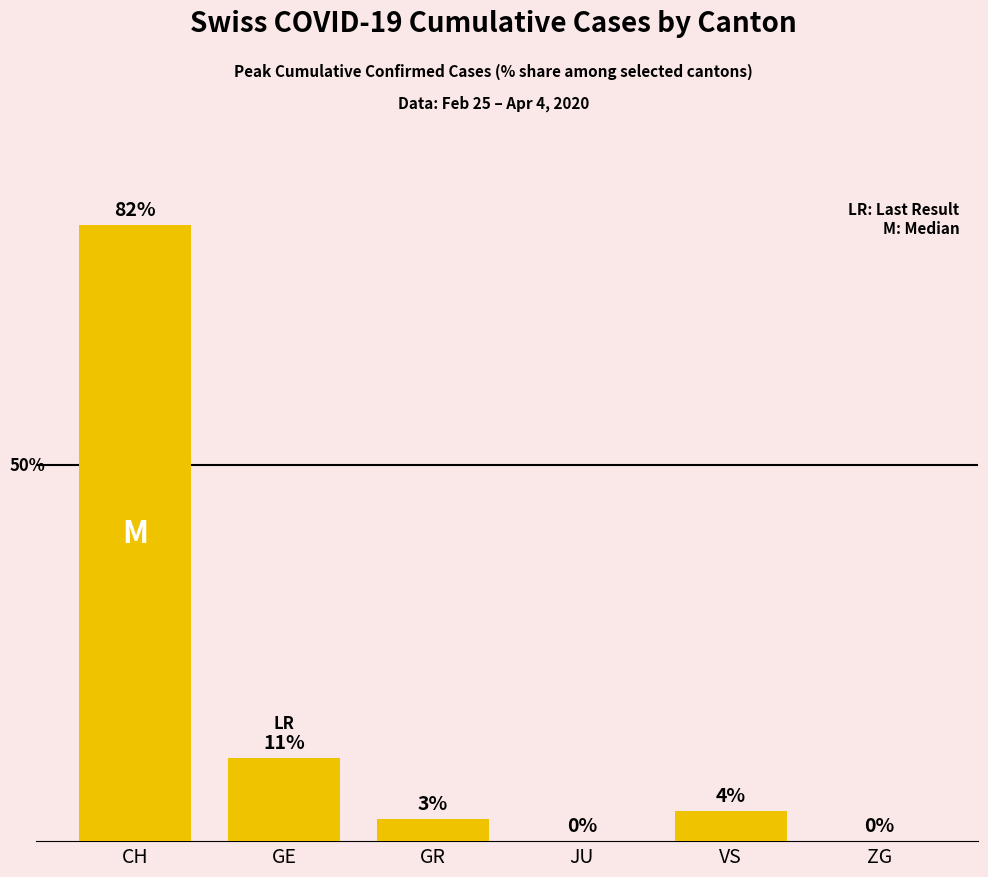

Which has a higher value, VS or GE?

GE